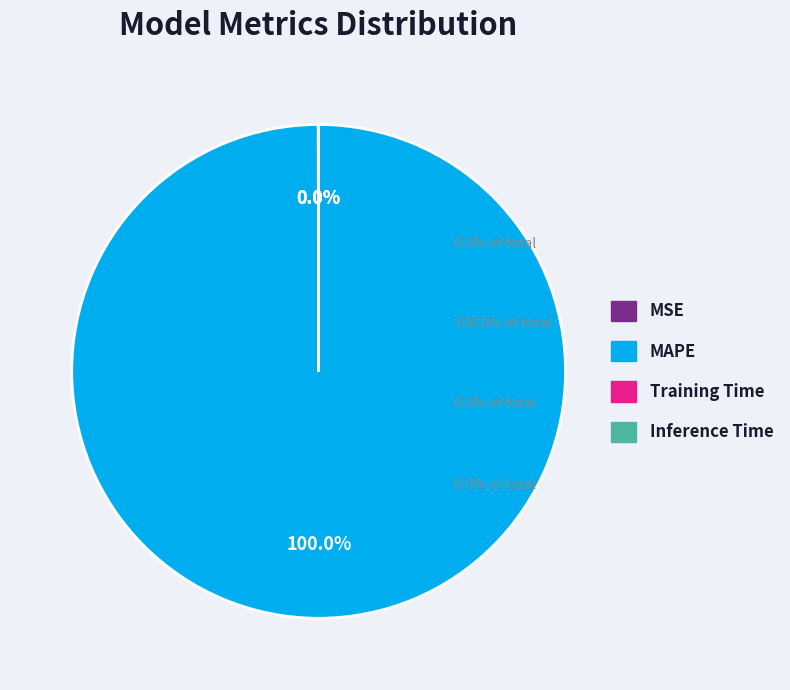

What is the largest slice in the pie chart?

MAPE